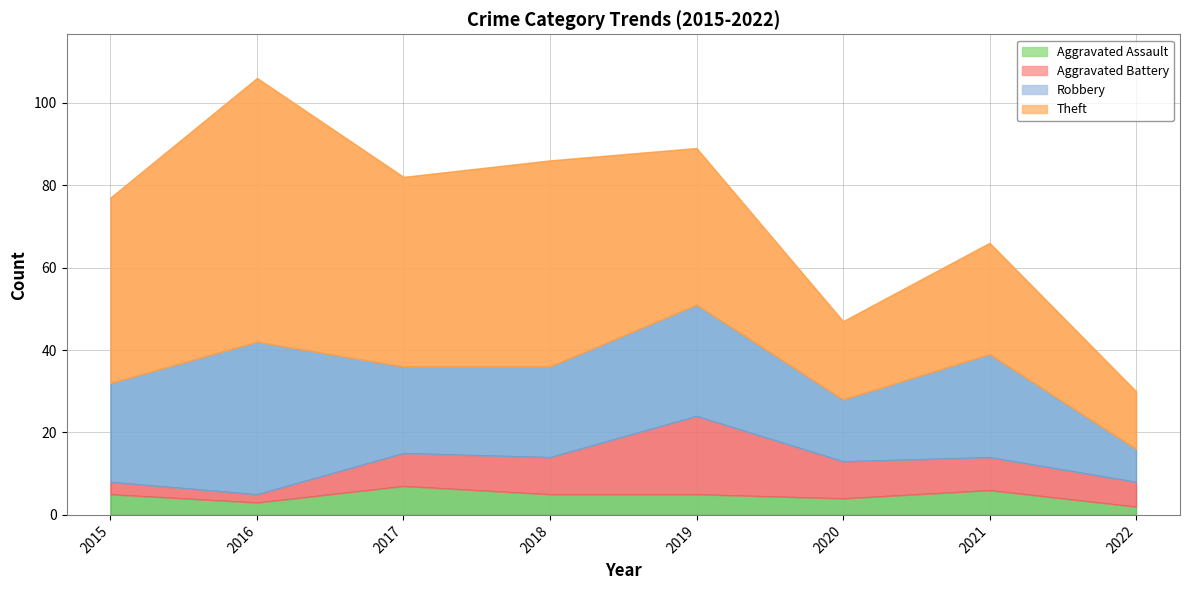

List the labels in order of Aggravated Battery value, smallest first.

2016, 2015, 2022, 2017, 2021, 2018, 2020, 2019